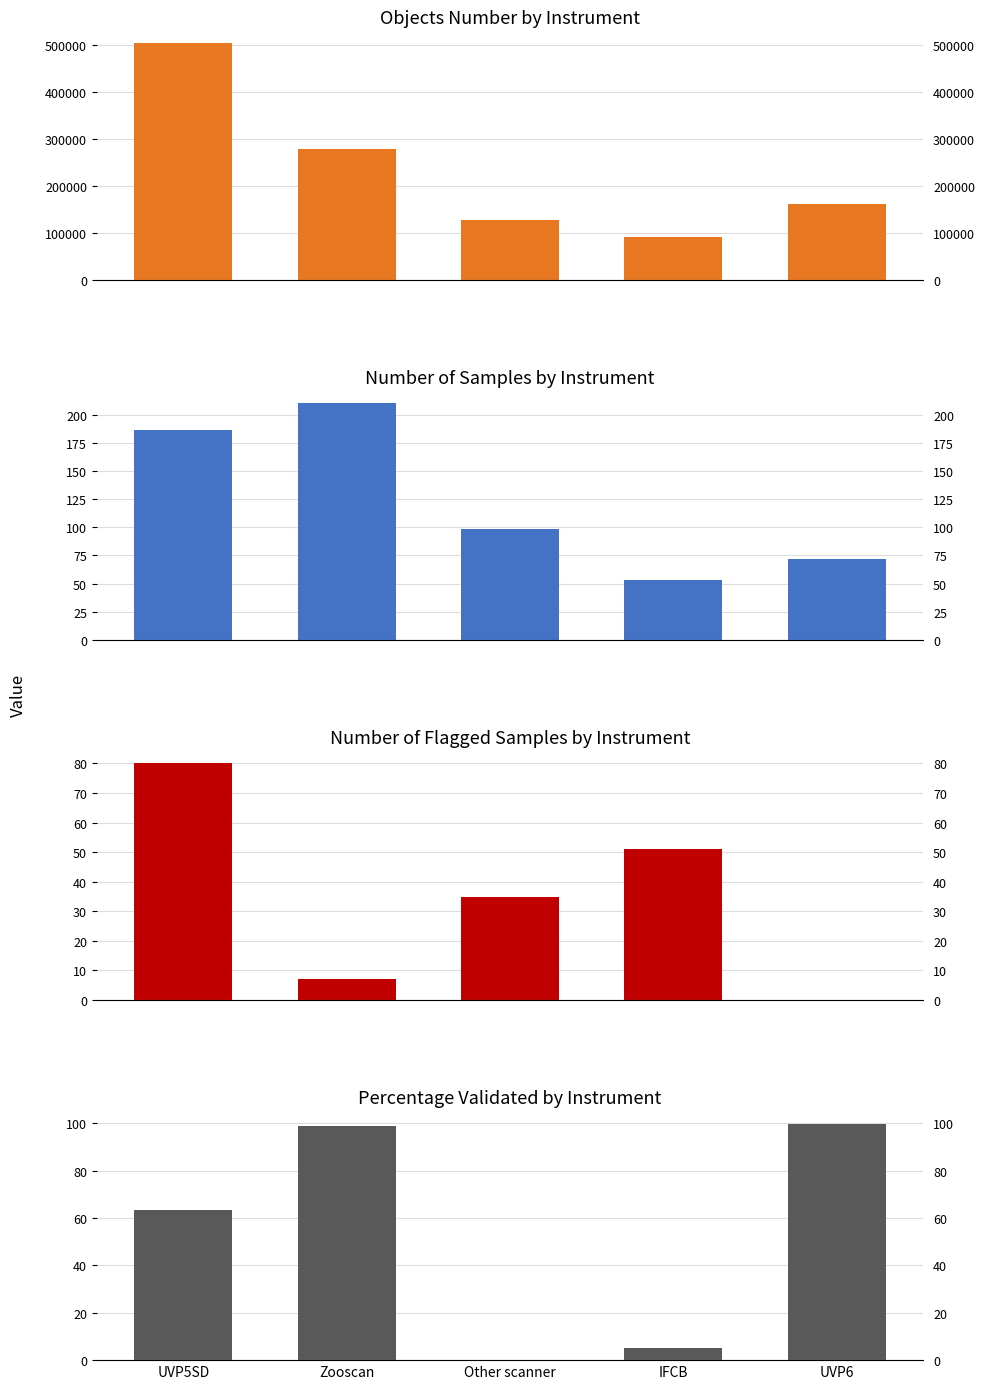

True or false: Percentage_validated has a value of 63.2 at UVP5SD.

True